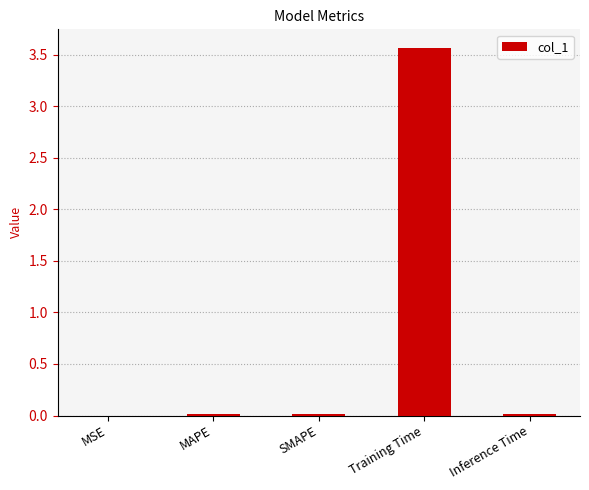

What is the greatest value displayed?

3.6